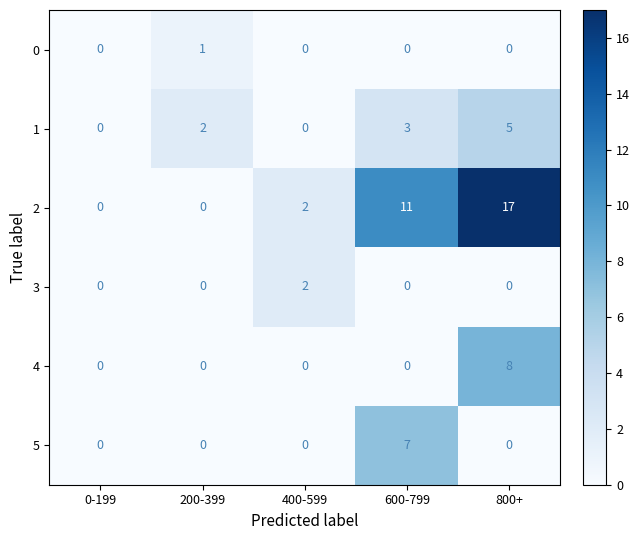

Which category has the highest value in the 3 series?

400-599